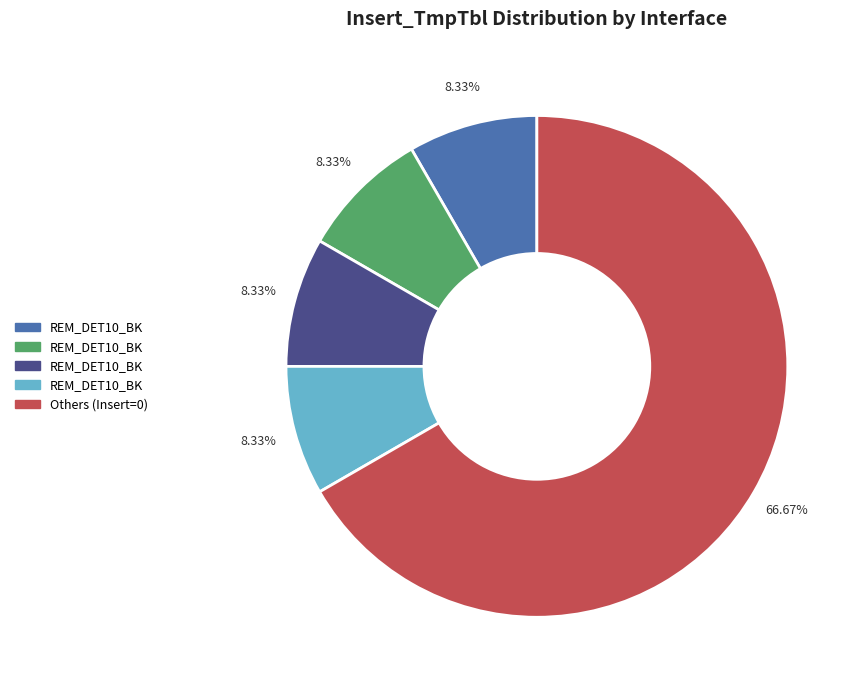

How many slices are in this pie chart?

5